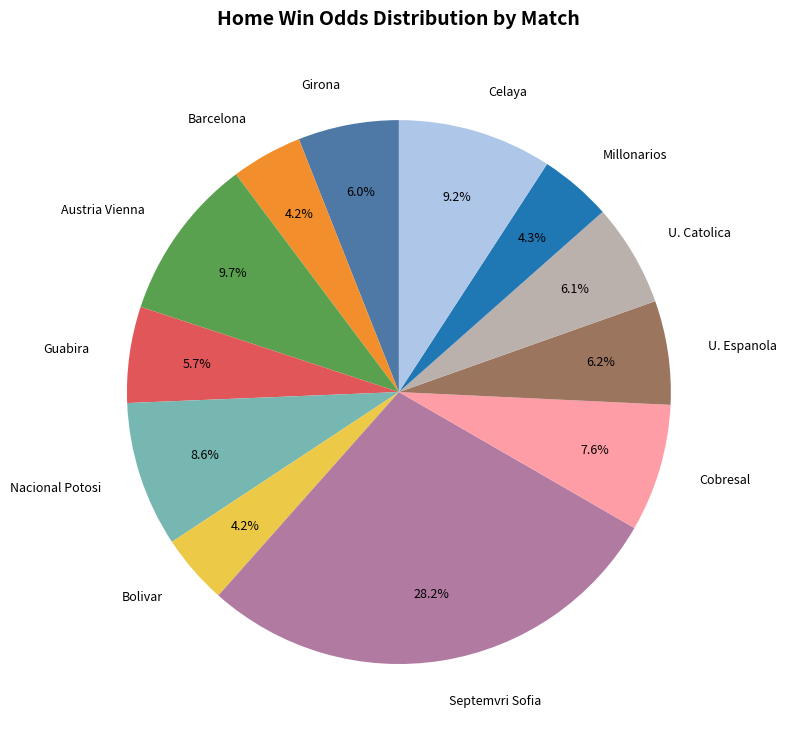

Between Austria Vienna and Cobresal, which is larger?

Austria Vienna